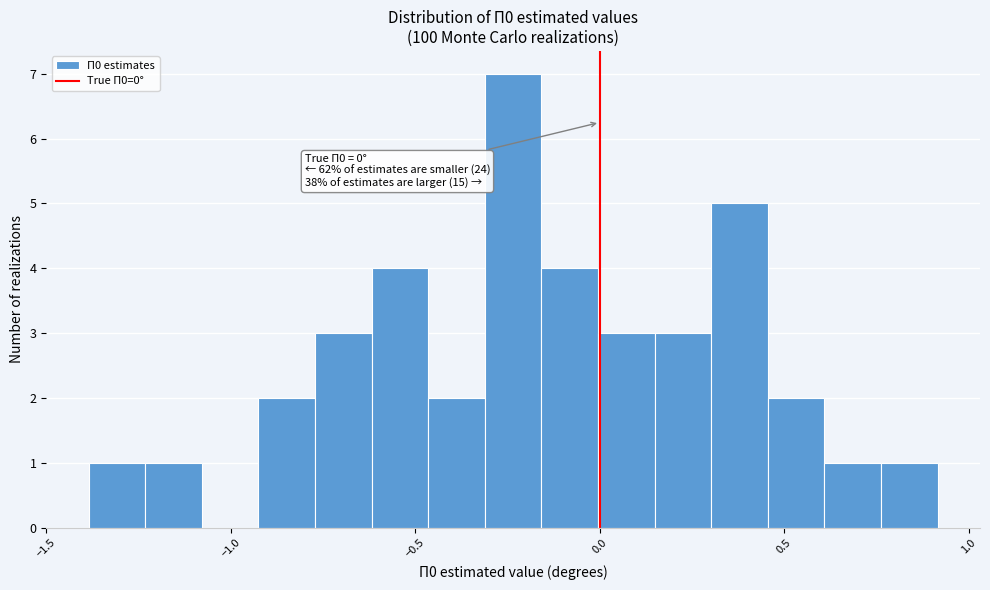

Read against the x-axis, roughly where is the centre of the tallest bar?

-0.25